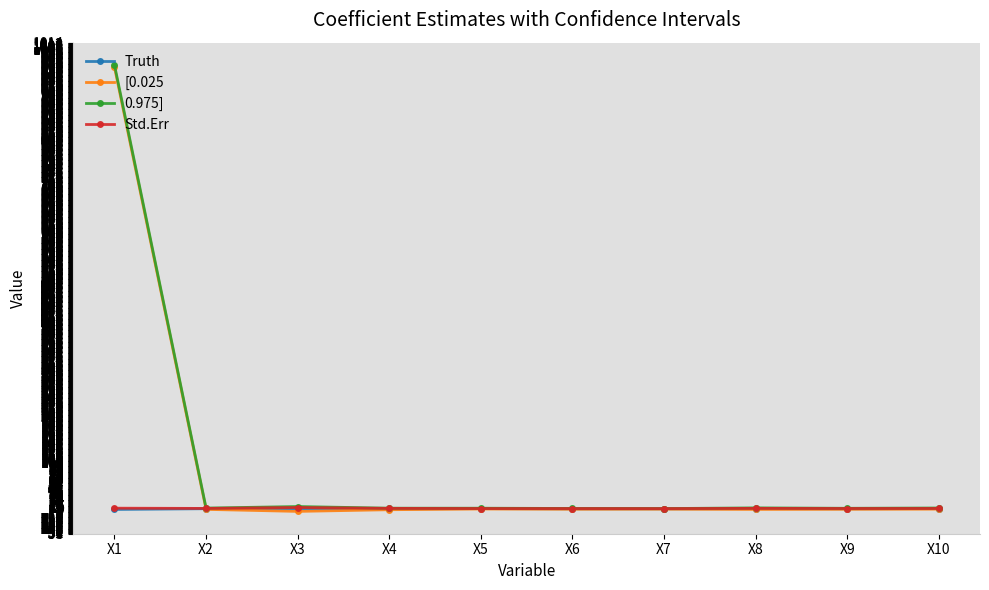

True or false: Truth and Std.Err cross at least once.

False